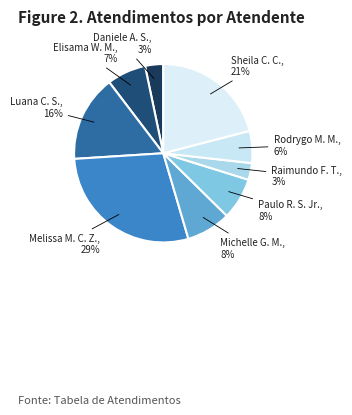

True or false: Melissa M. C. Z. accounts for 29% of the total.

True